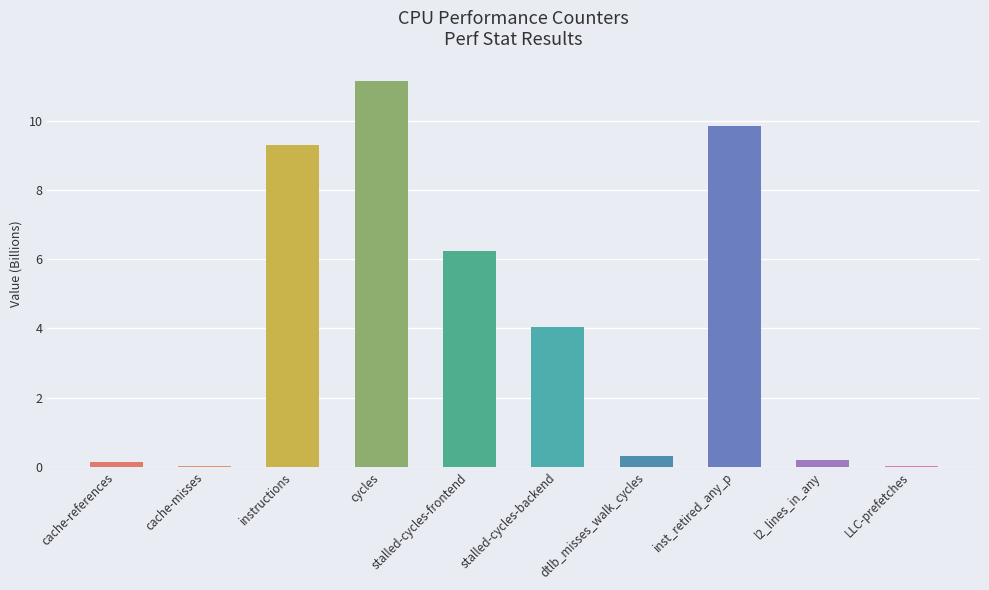

The chart shows a value of 9.3 at instructions. True or false?

True